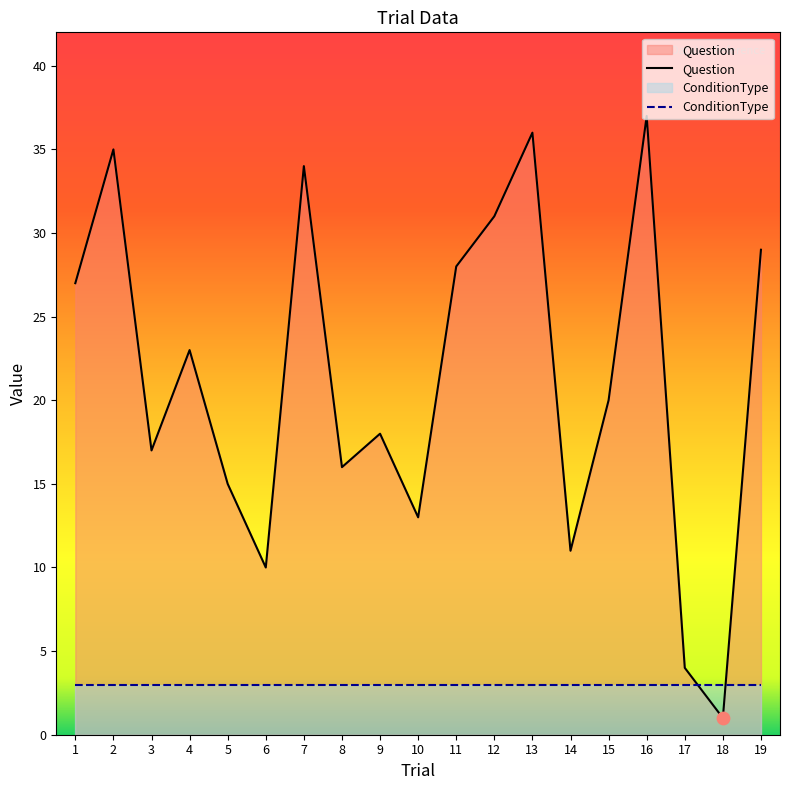

Between 14 and 2, which is larger?

2